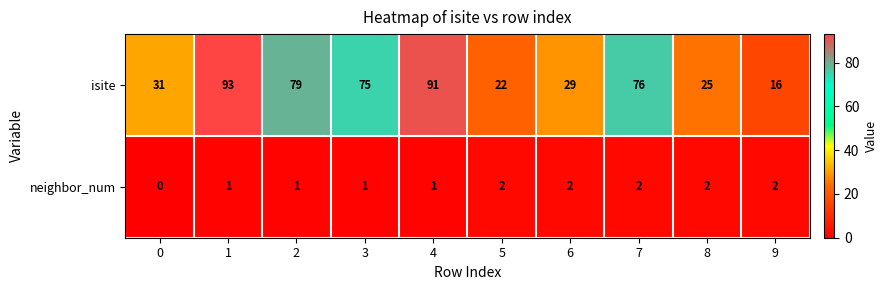

Which series has the largest total across all categories?

isite